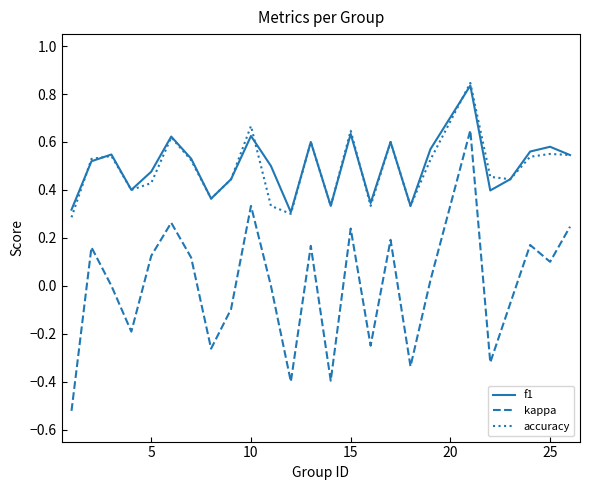

True or false: kappa and accuracy intersect in this chart.

False